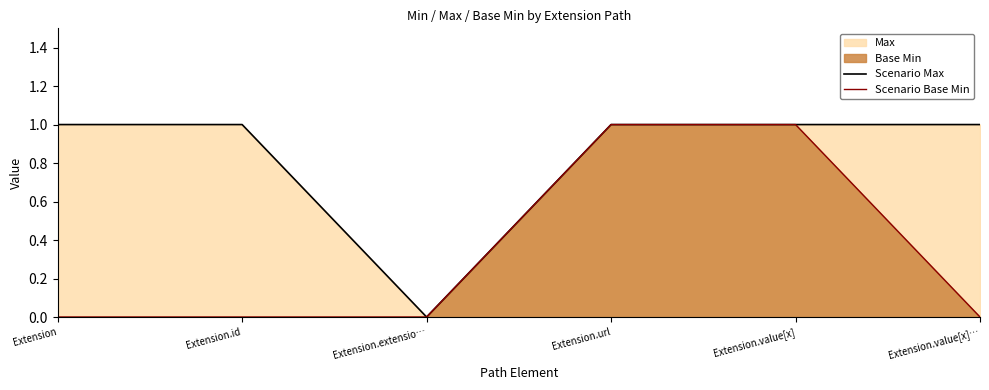

How many data points in Scenario Base Min are above 0?

2